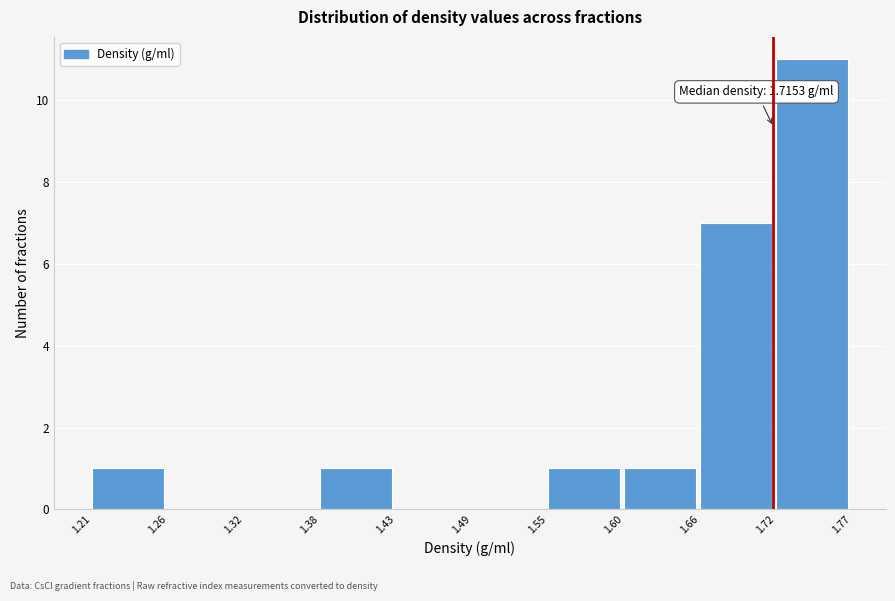

Over which range of the x-axis is the bar tallest?

1.72 to 1.77